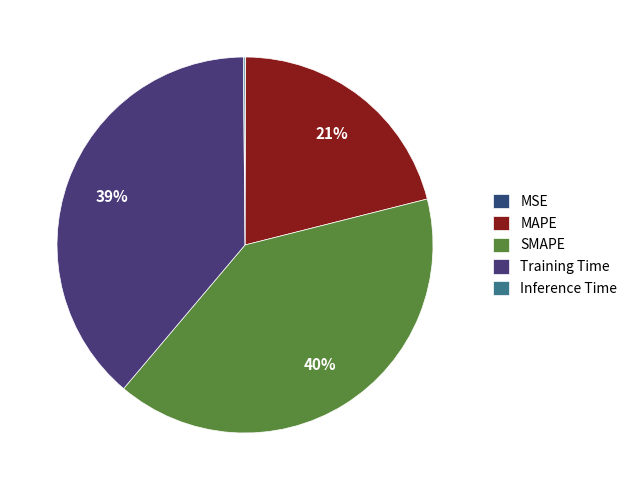

What is the ratio of the value at MAPE to the value at Training Time?

0.5